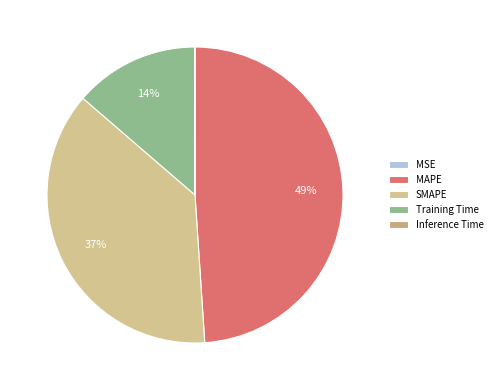

Does any single category account for the majority?

No